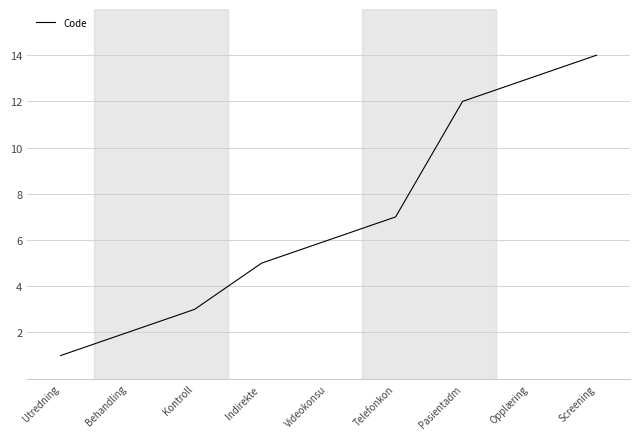

Does the chart display data point markers on the line(s)?

No